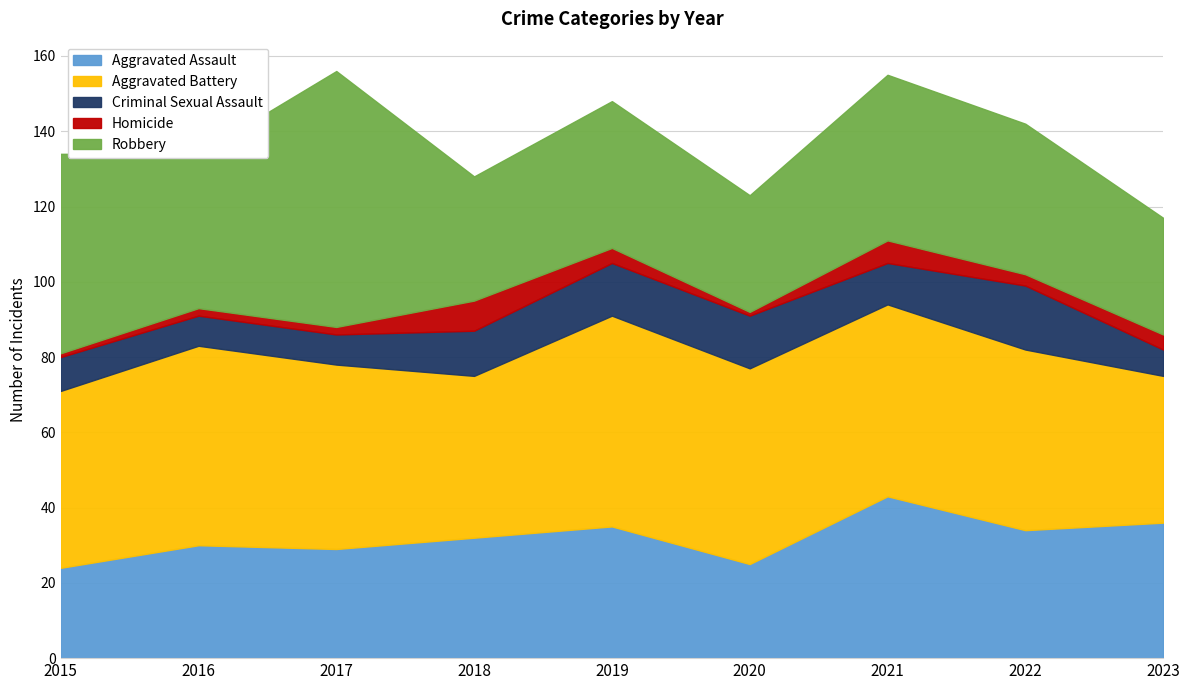

Which series has the largest total across all categories?

Aggravated Battery